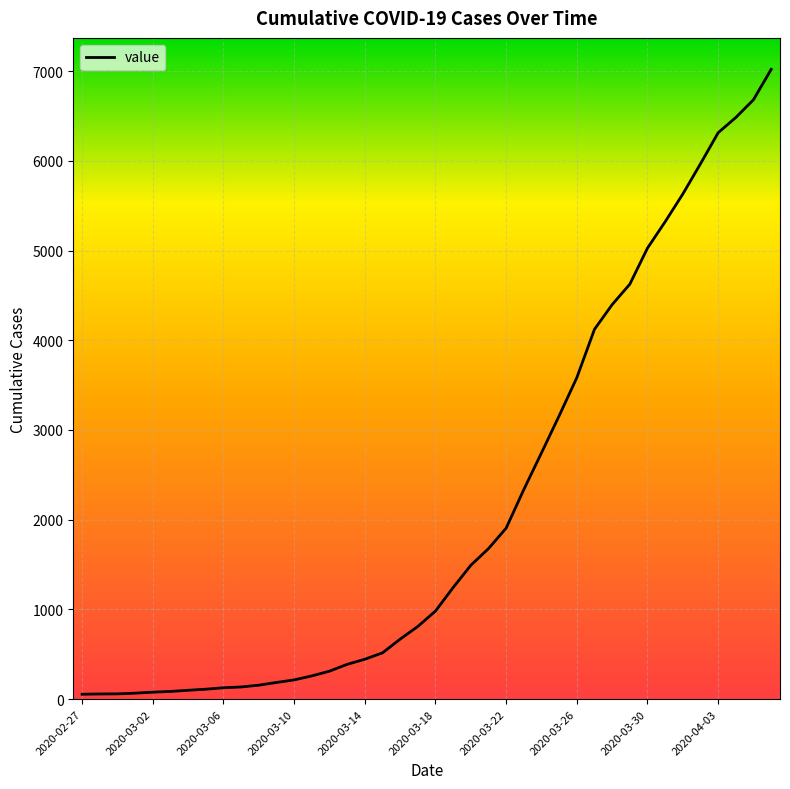

How many lines are shown in the chart?

1